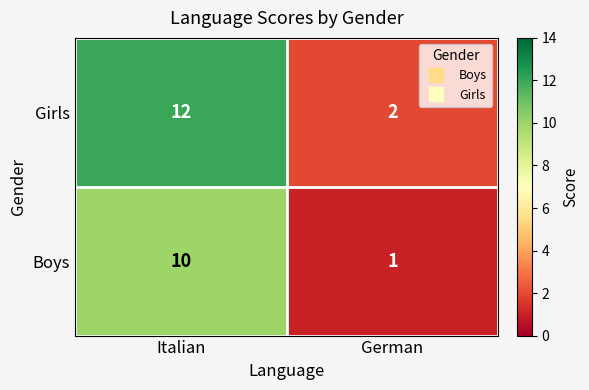

Rank the categories by Boys value from highest to lowest.

Italian, German